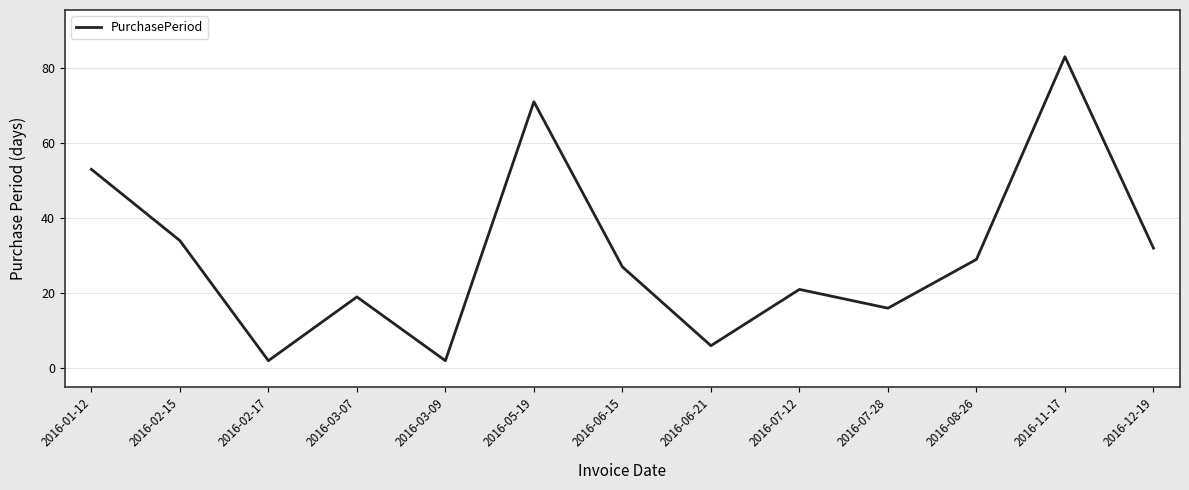

Reading right to left, what are all the values shown in this chart?

2016-12-19=32	2016-11-17=83	2016-08-26=29	2016-07-28=16	2016-07-12=21	2016-06-21=6	2016-06-15=27	2016-05-19=71	2016-03-09=2	2016-03-07=19	2016-02-17=2	2016-02-15=34	2016-01-12=53